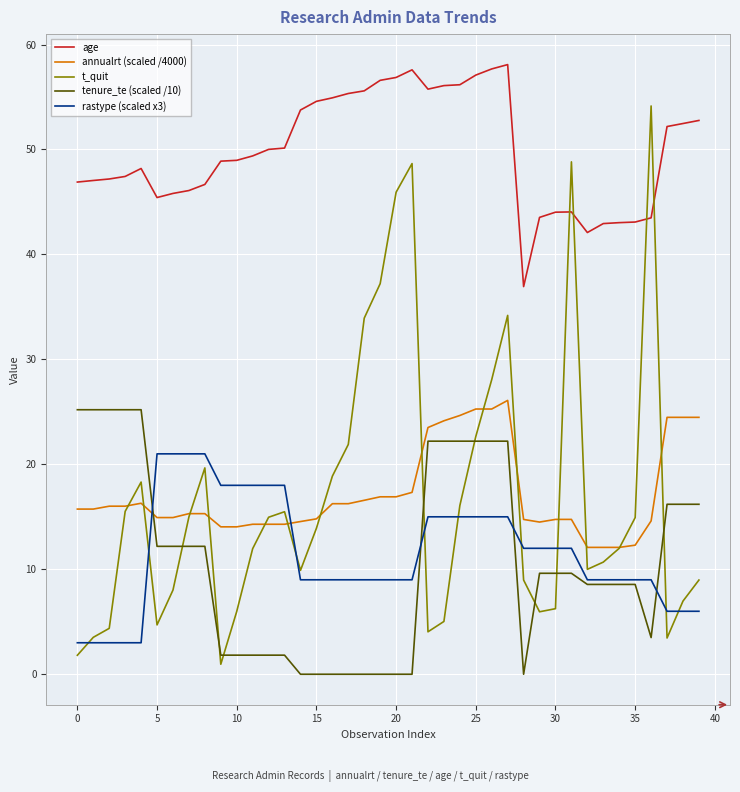

Which series has the largest total across all categories?

age